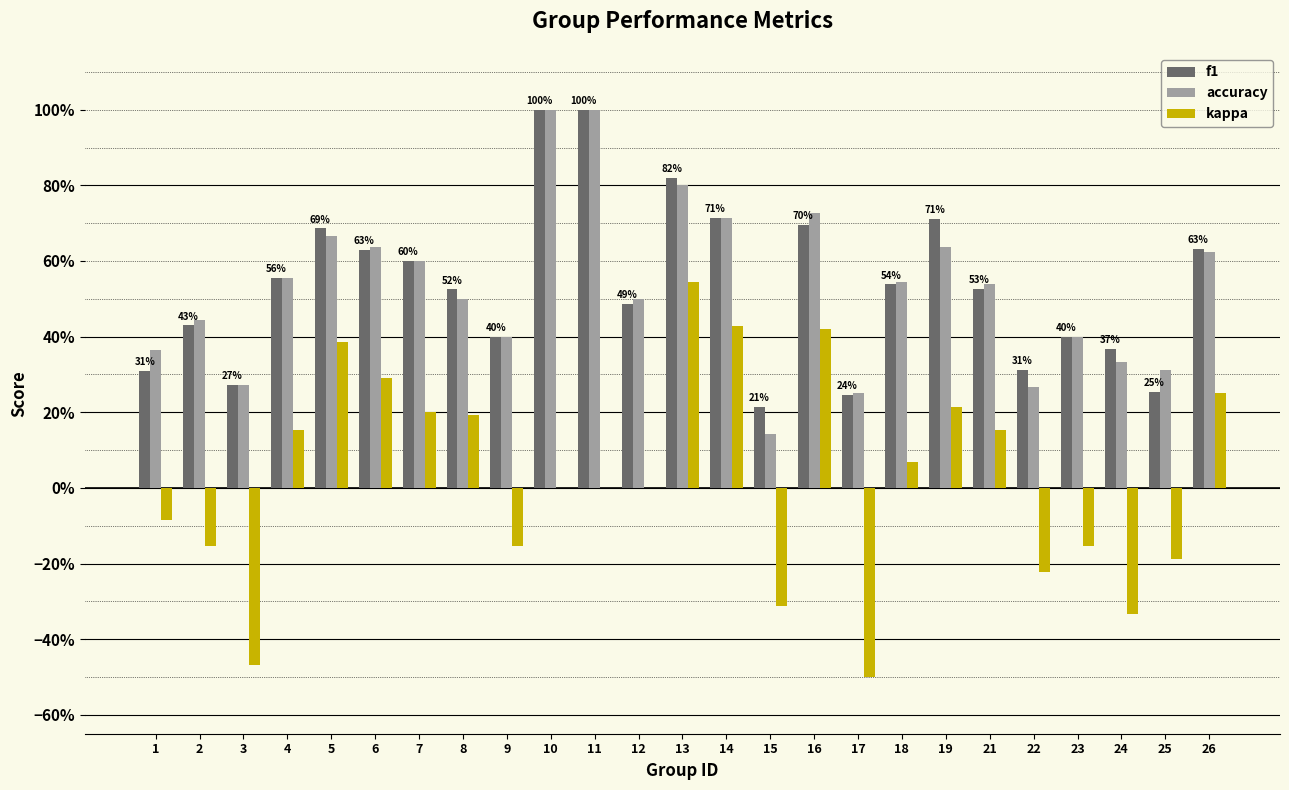

Rank the series by their maximum value, from highest to lowest.

f1, accuracy, kappa